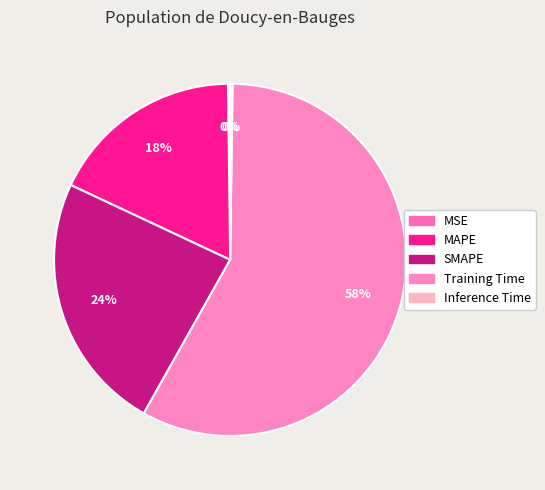

To the nearest percent, what is the average slice percentage?

20%